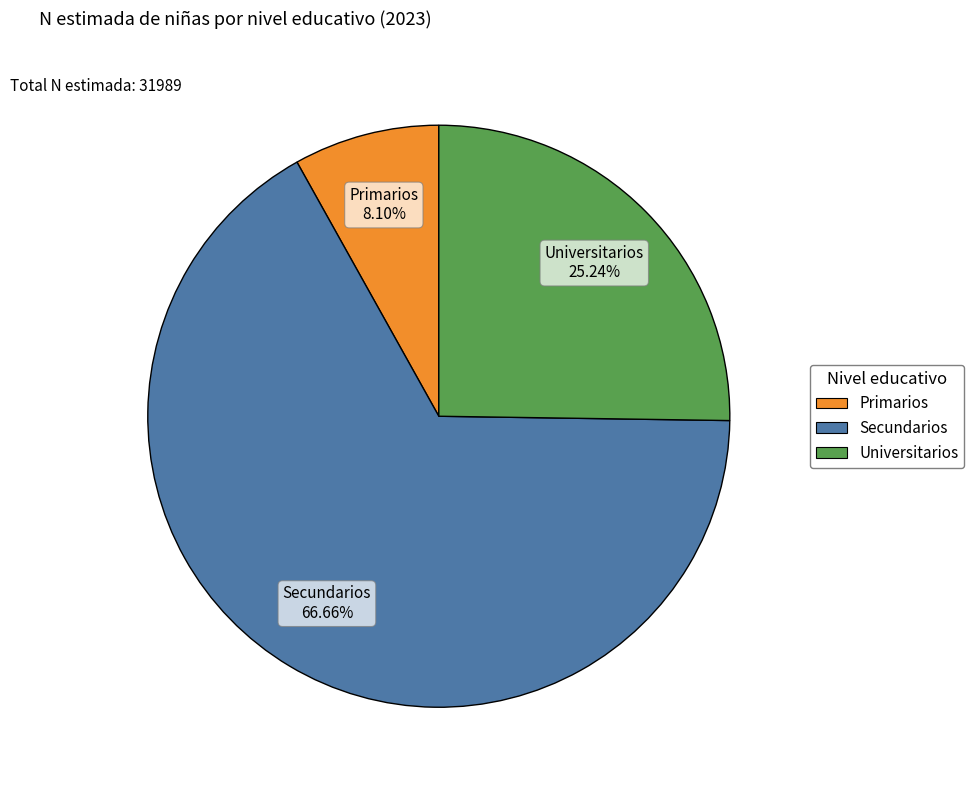

Is it true that Universitarios is 35% of the pie?

False